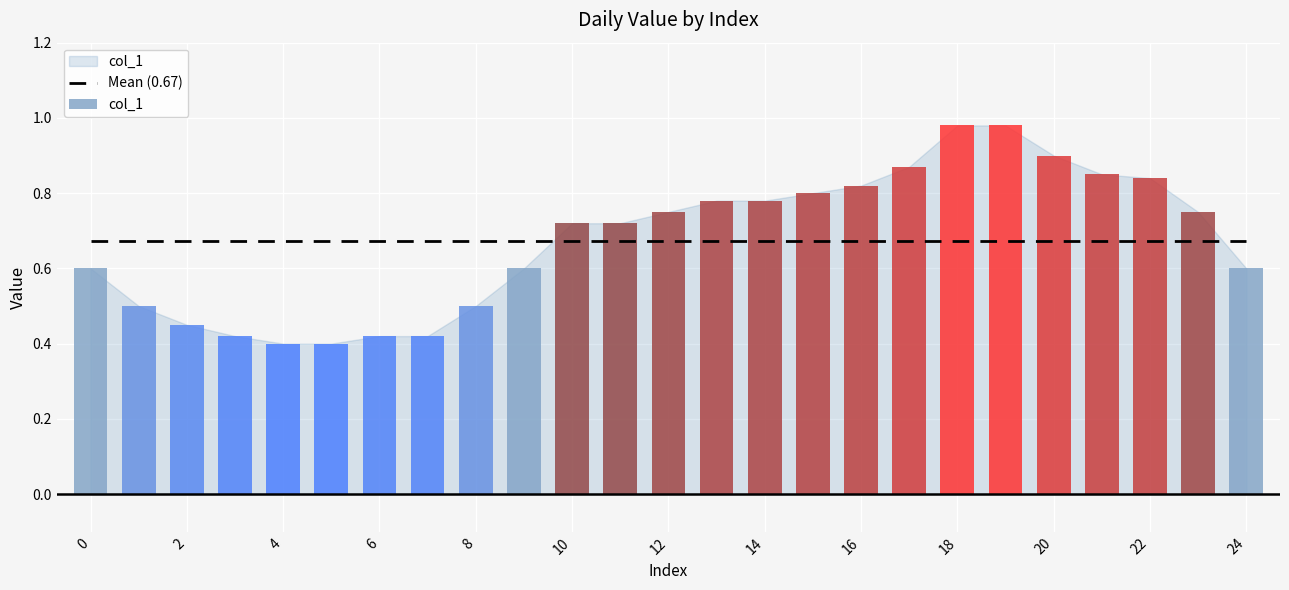

What is the sum of all values?

16.9